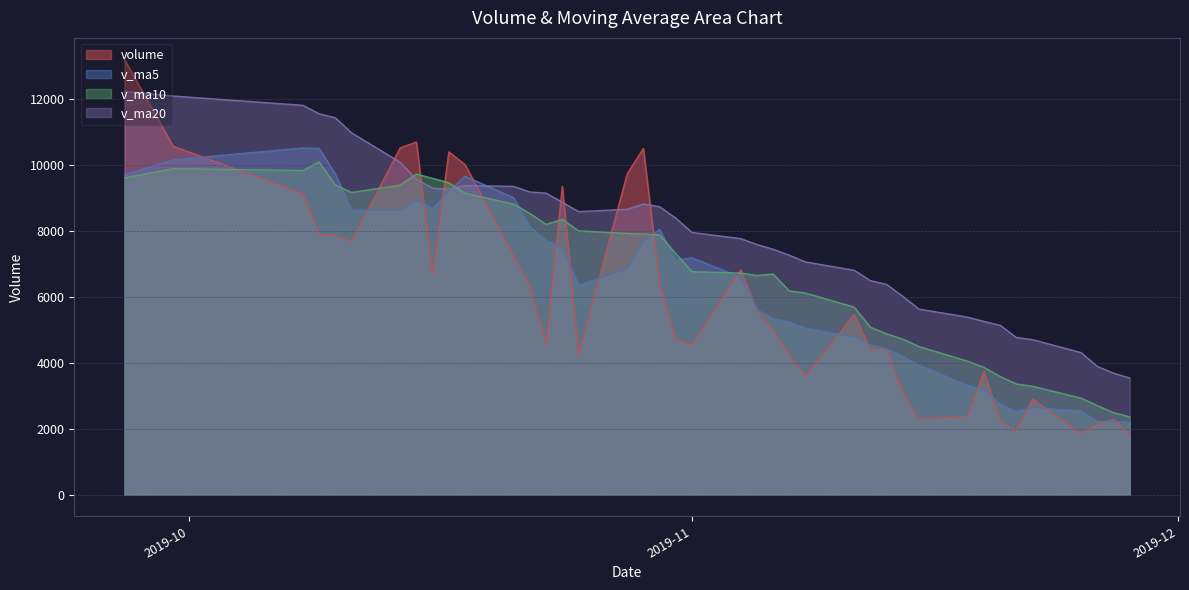

Rank the series at 2019-11-20 from lowest to highest value.

volume, v_ma5, v_ma10, v_ma20